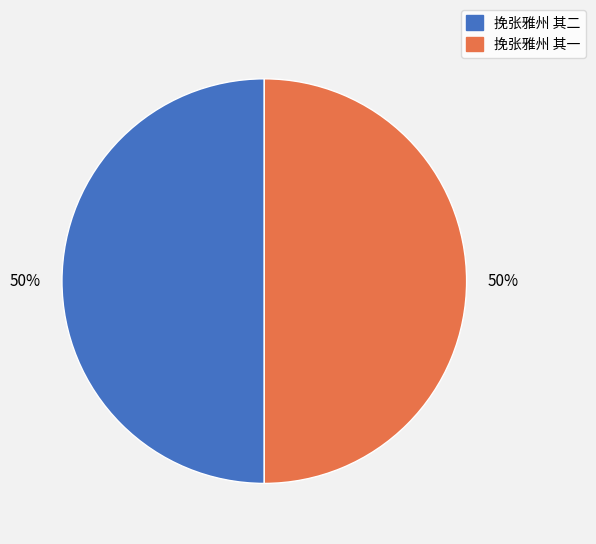

Is the sum of 挽张雅州 其一 and 挽张雅州 其二 greater than half?

Yes